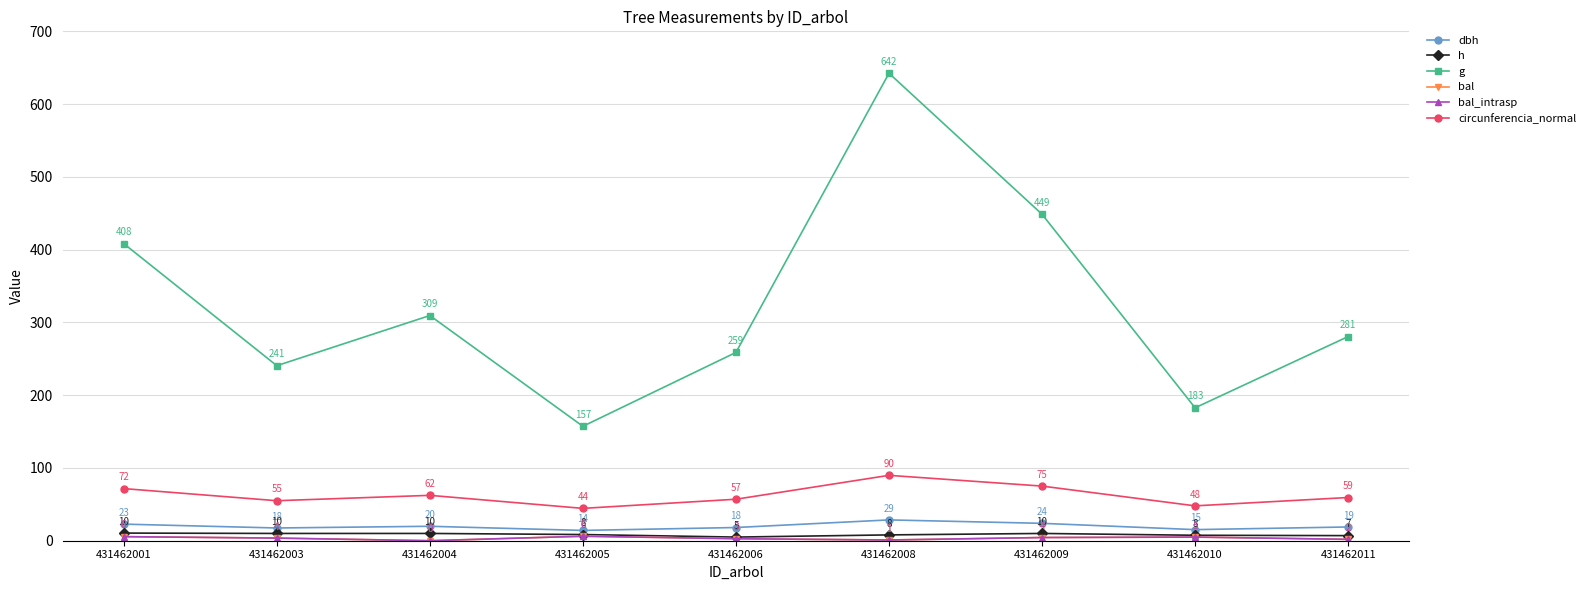

Does the chart have visible grid lines?

Yes